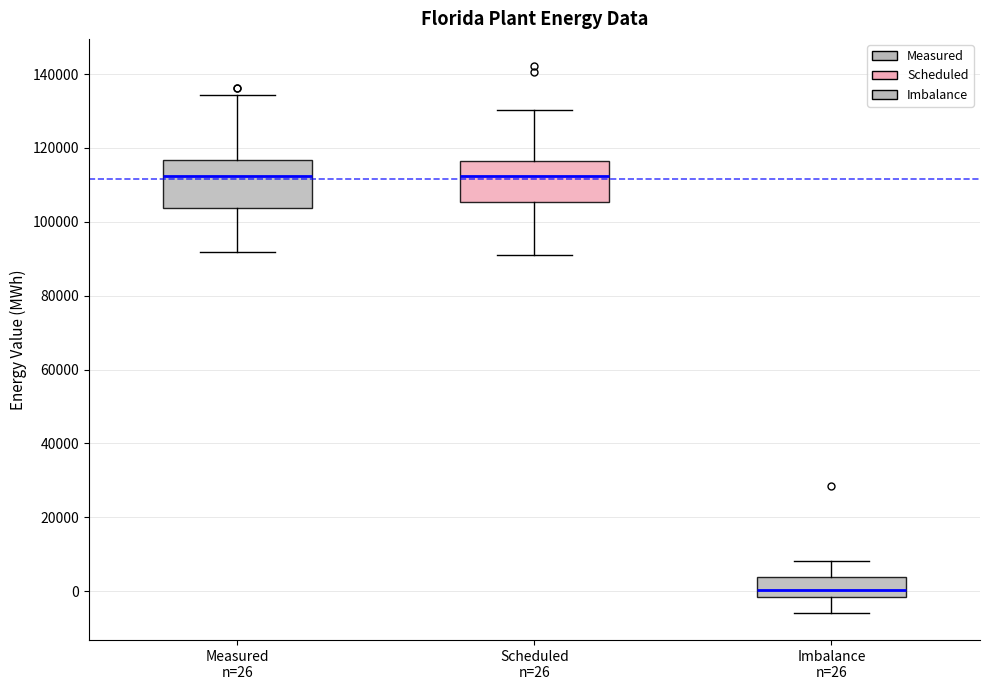

Where does the upper whisker of the box for Imbalance n=26 end on the y-axis? The values are not printed on the chart, so give them approximately, as read against the axis.

8000